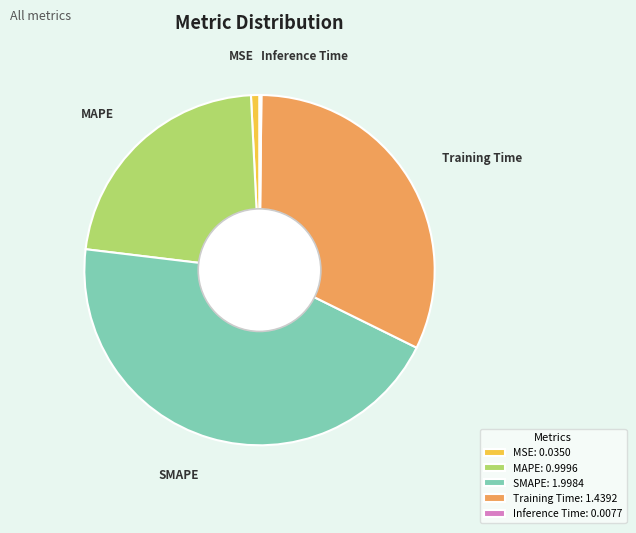

Is it true that Training Time is 32% of the pie?

True